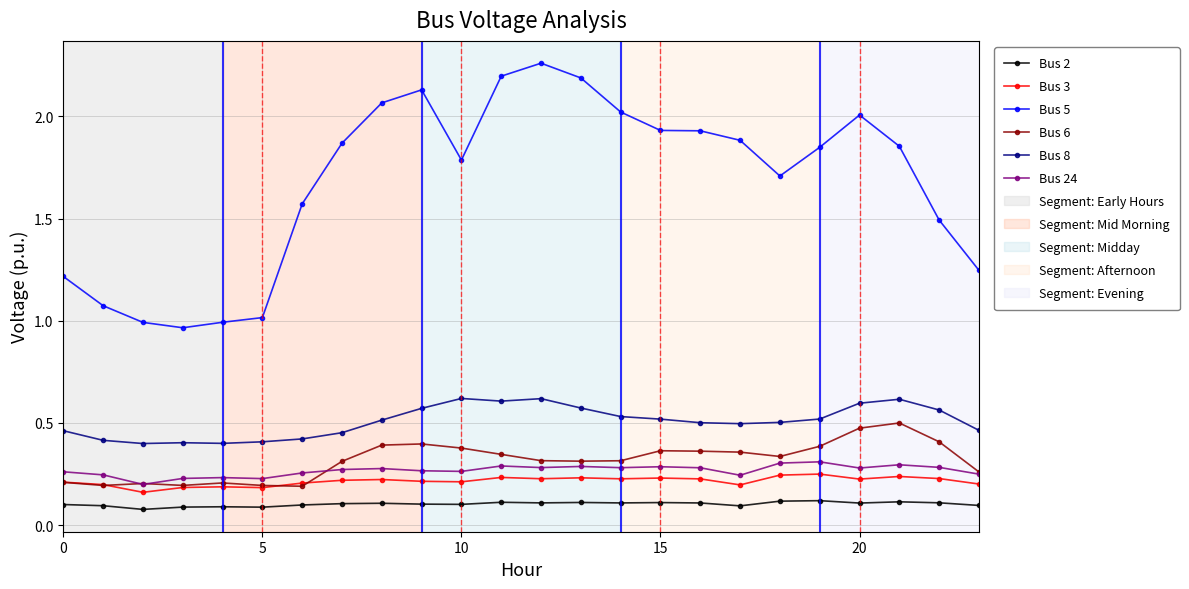

True or false: Bus 5 and Bus 3 cross at least once.

False